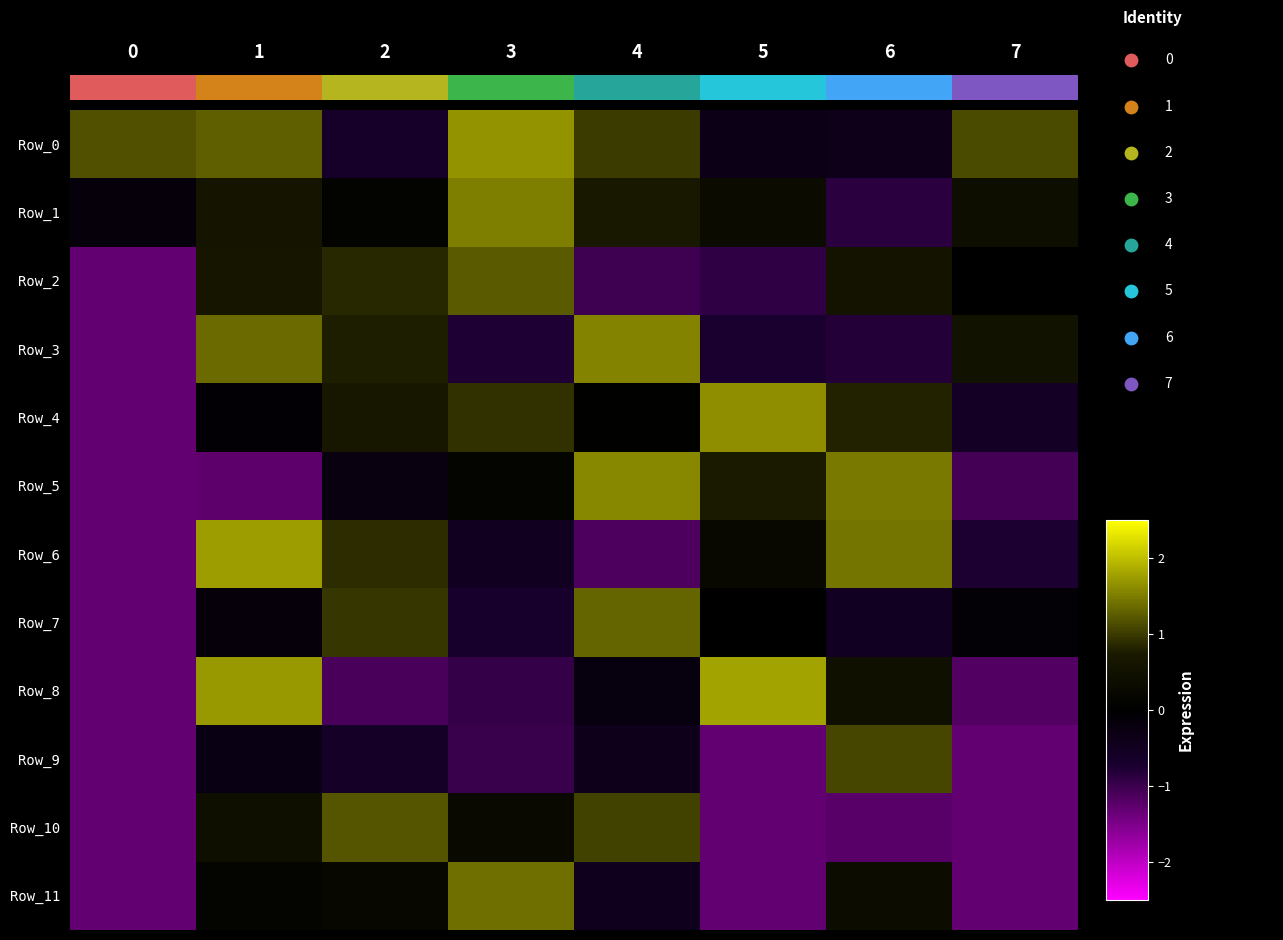

At how many categories does at least one series exceed 1?

8